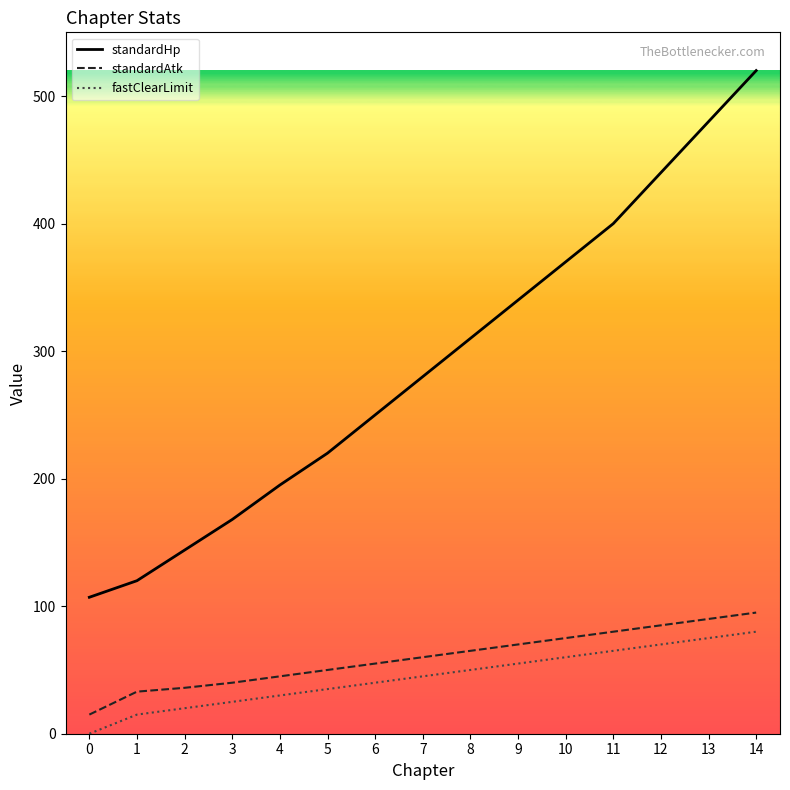

Which series changed the most between 6 and 12?

standardHp